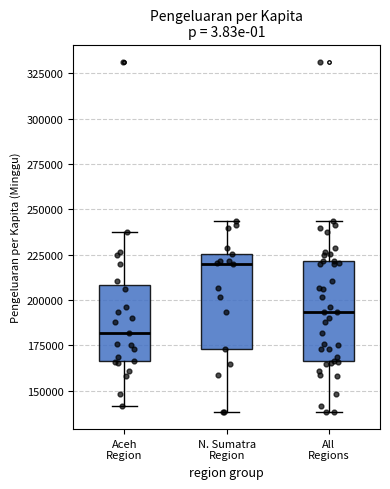

Where is the lower edge of the box for All Regions on the y-axis? The values are not printed on the chart, so give them approximately, as read against the axis.

165000